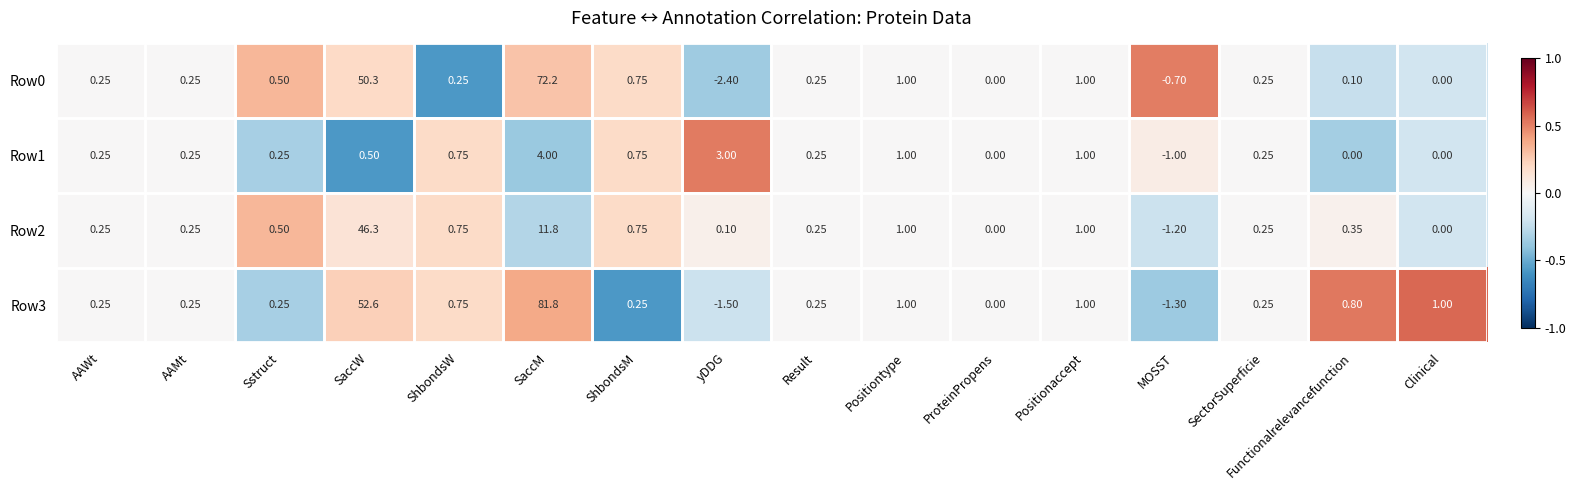

At which label does Row2 first exceed 0?

AAWt